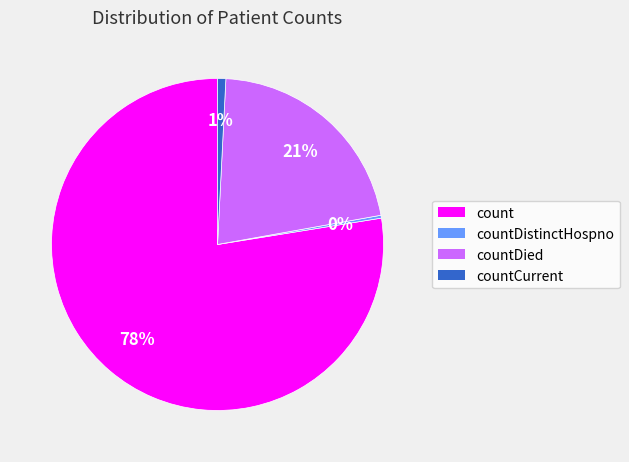

Do countDistinctHospno and count together represent more than half of the pie?

Yes